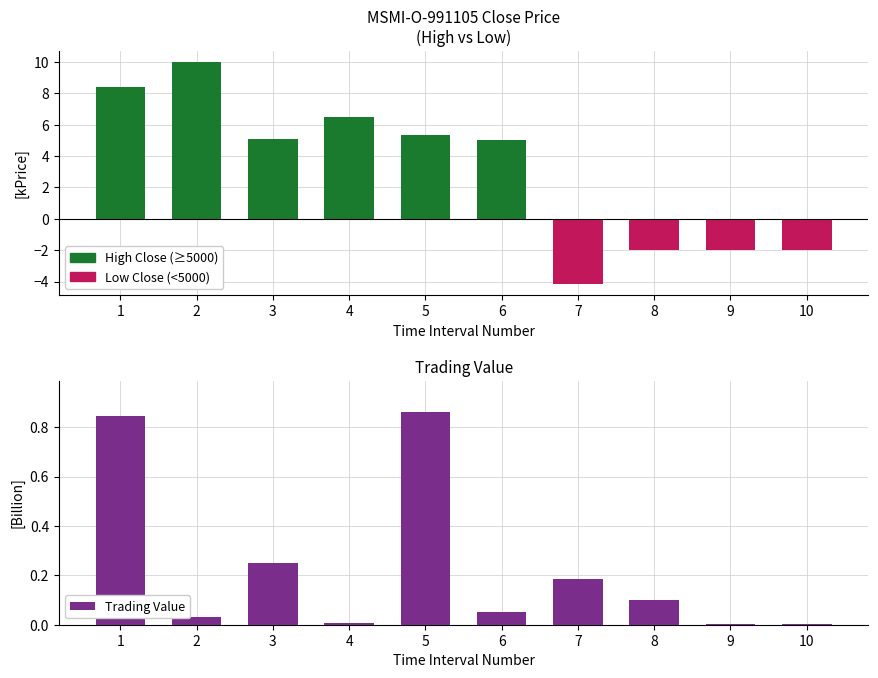

Between 1 and 7, which is larger?

1